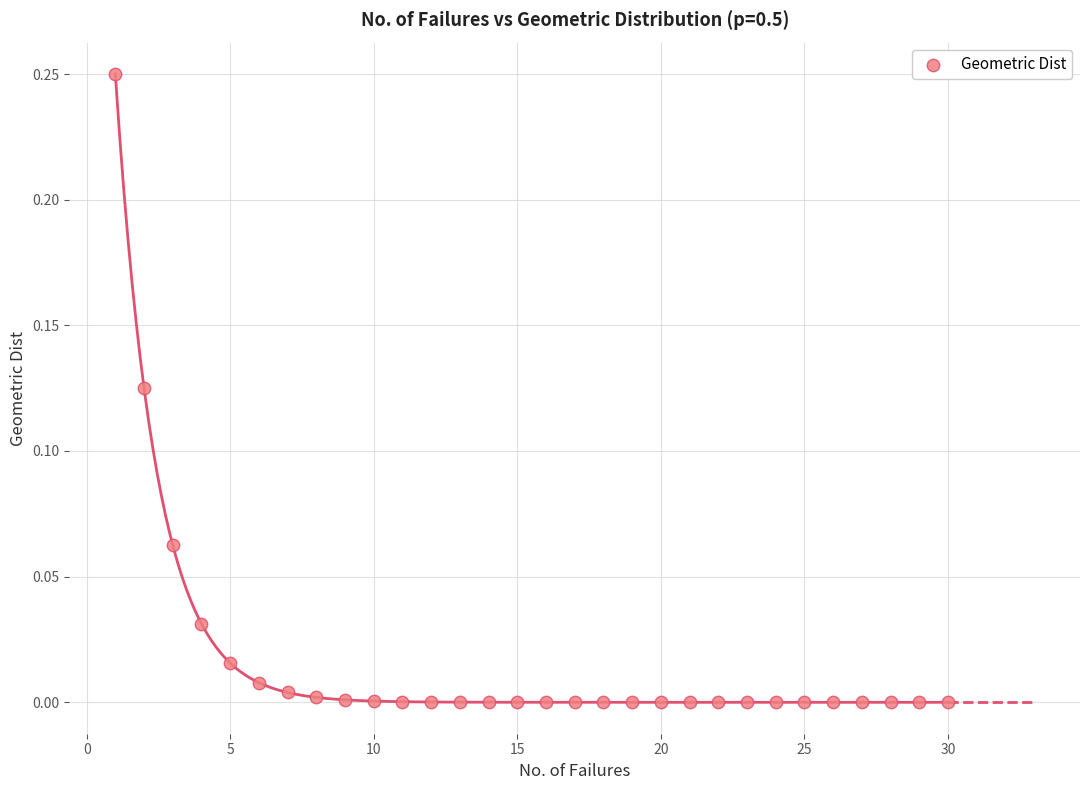

What is the range of X values (max minus min)?

29.0